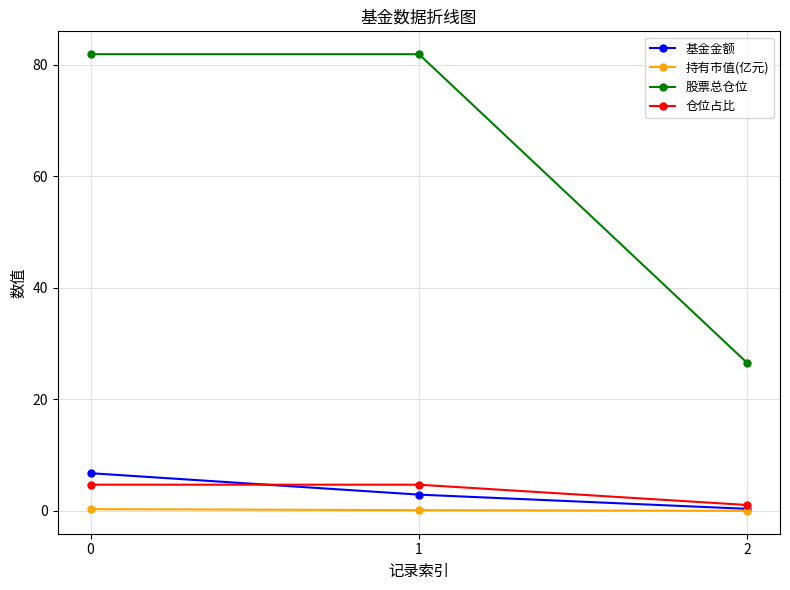

What is the highest value of the 基金金额 series?

6.8